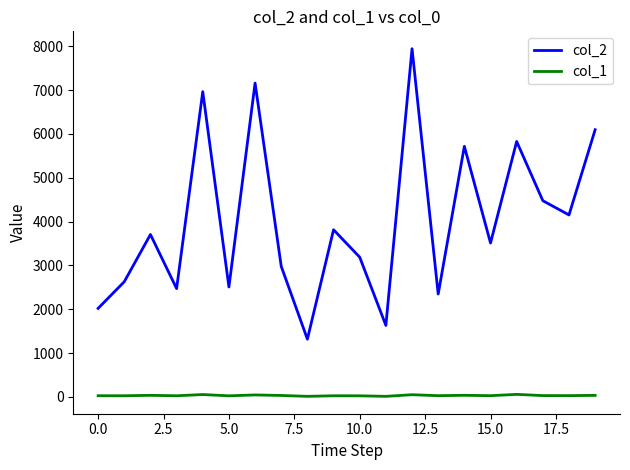

Is this an area chart (filled region under the line)?

No